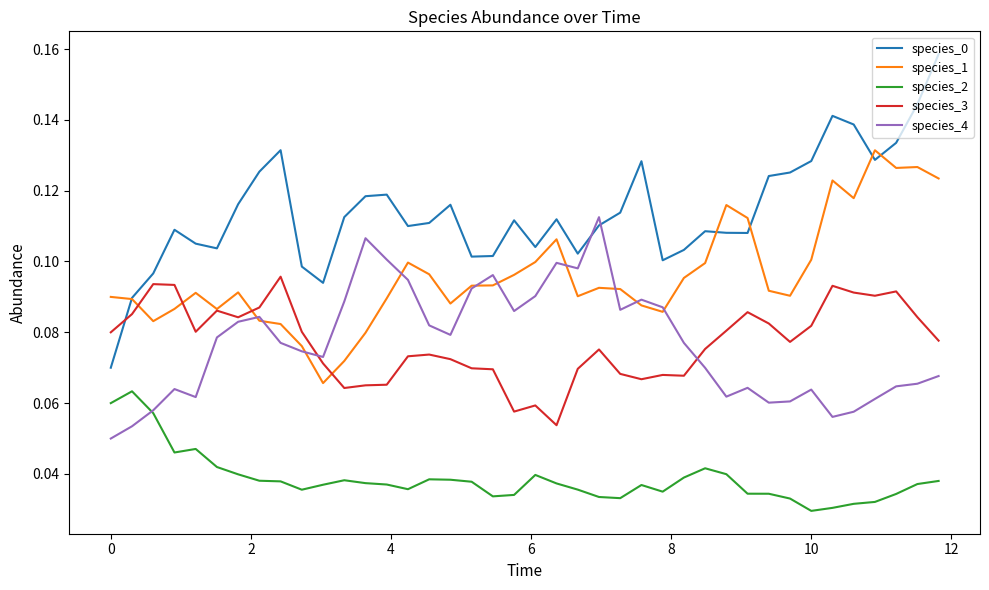

True or false: species_2 and species_1 cross at least once.

False